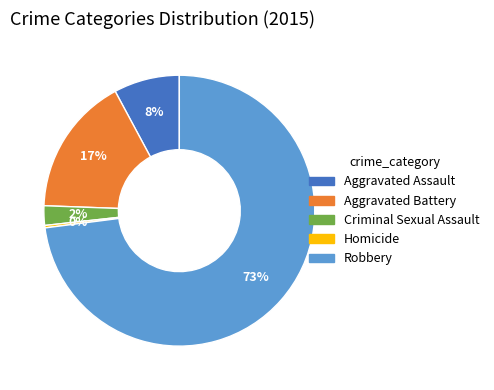

How many slices are in this pie chart?

5